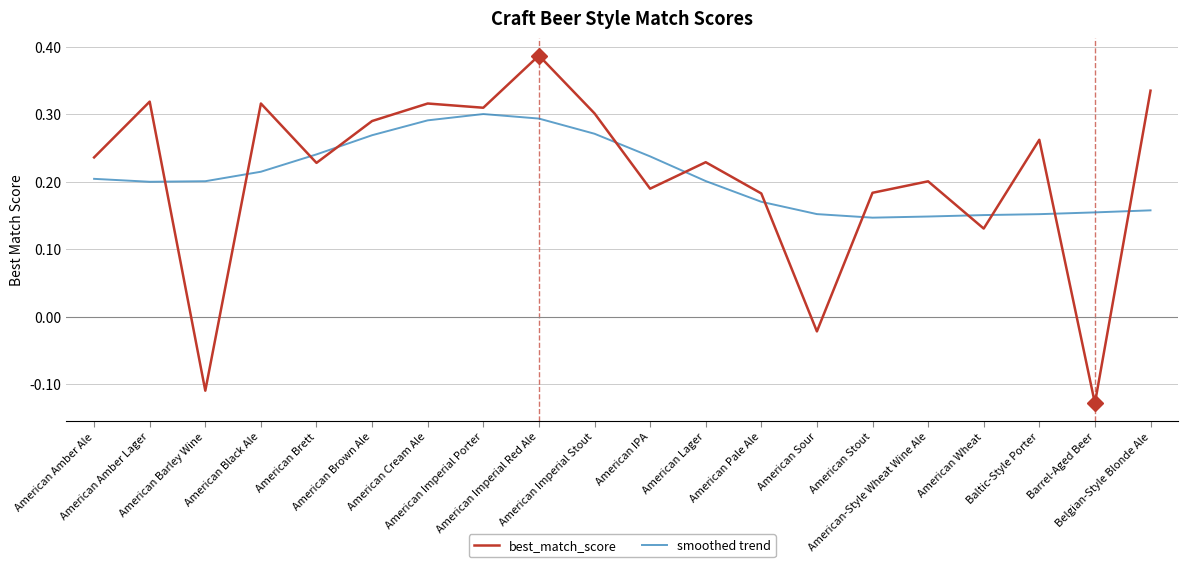

Count the number of categories in the chart.

20